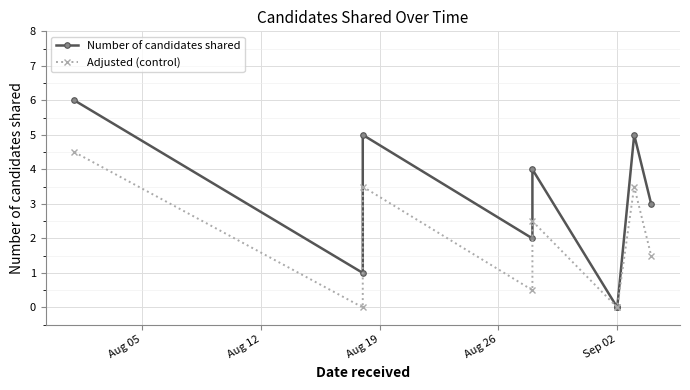

What is the value of the Number of candidates shared point at the 1st from the left?

6.0